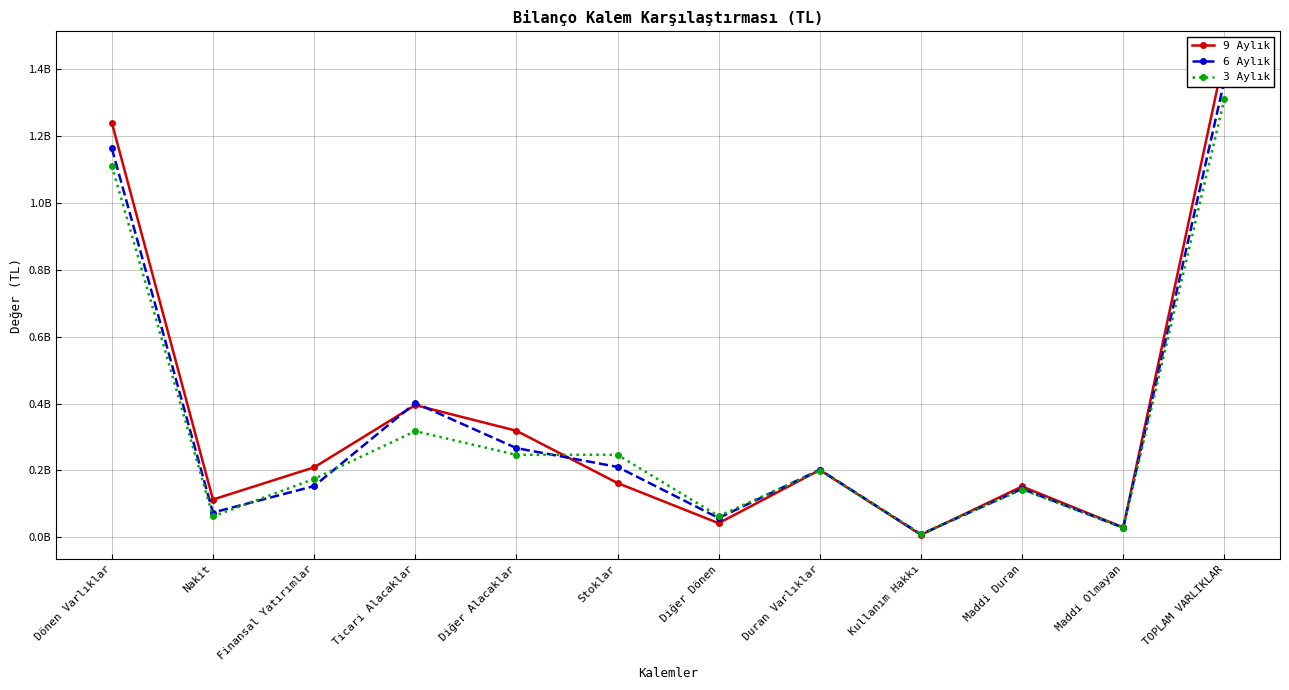

At which category does the chart reach its minimum across all series?

Kullanım Hakkı